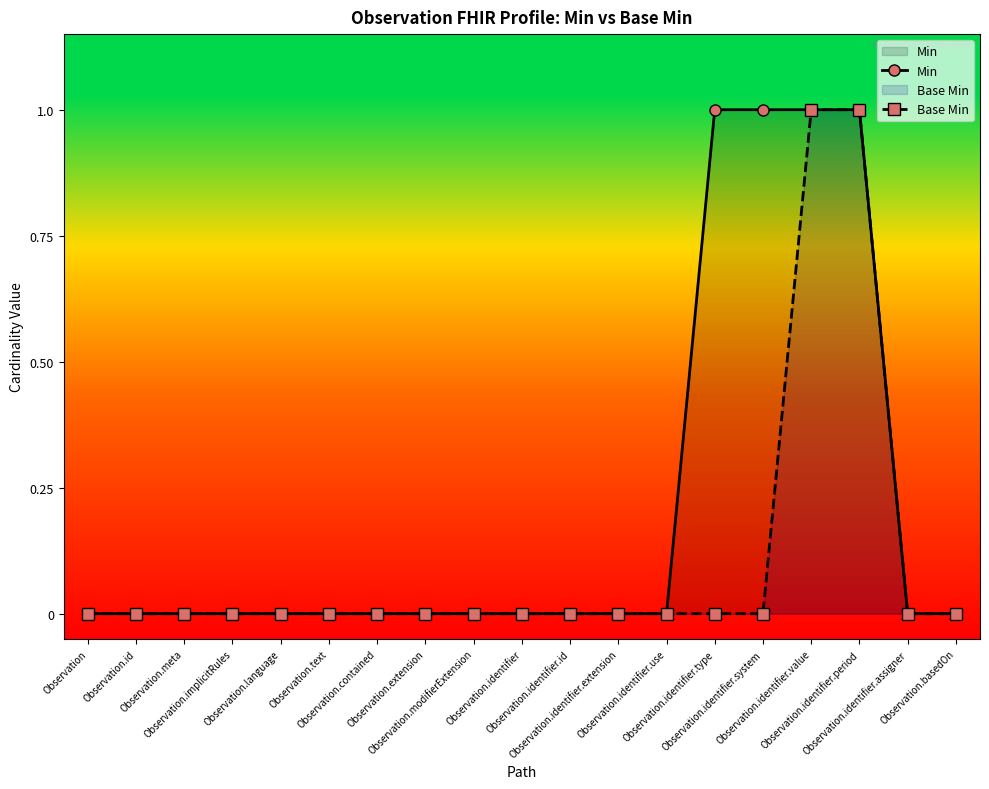

At how many categories does at least one series exceed 0?

4